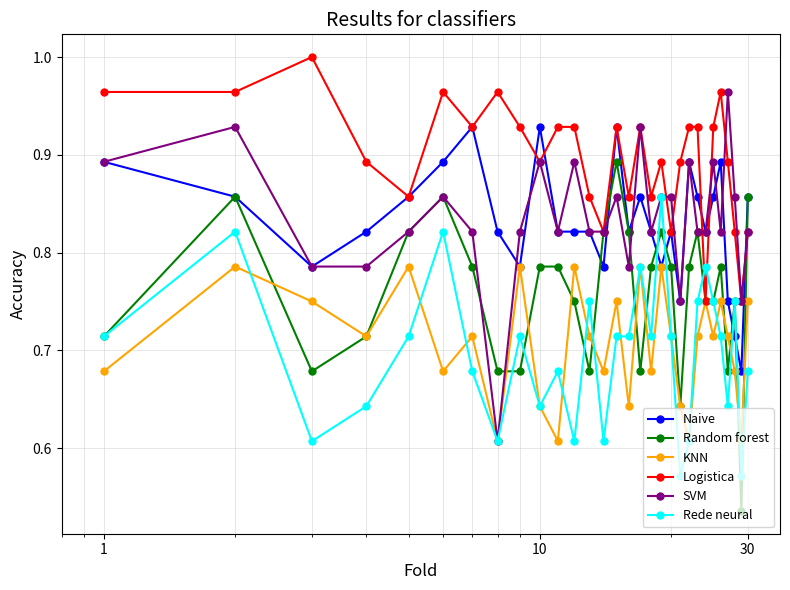

Is this an area chart (filled region under the line)?

No